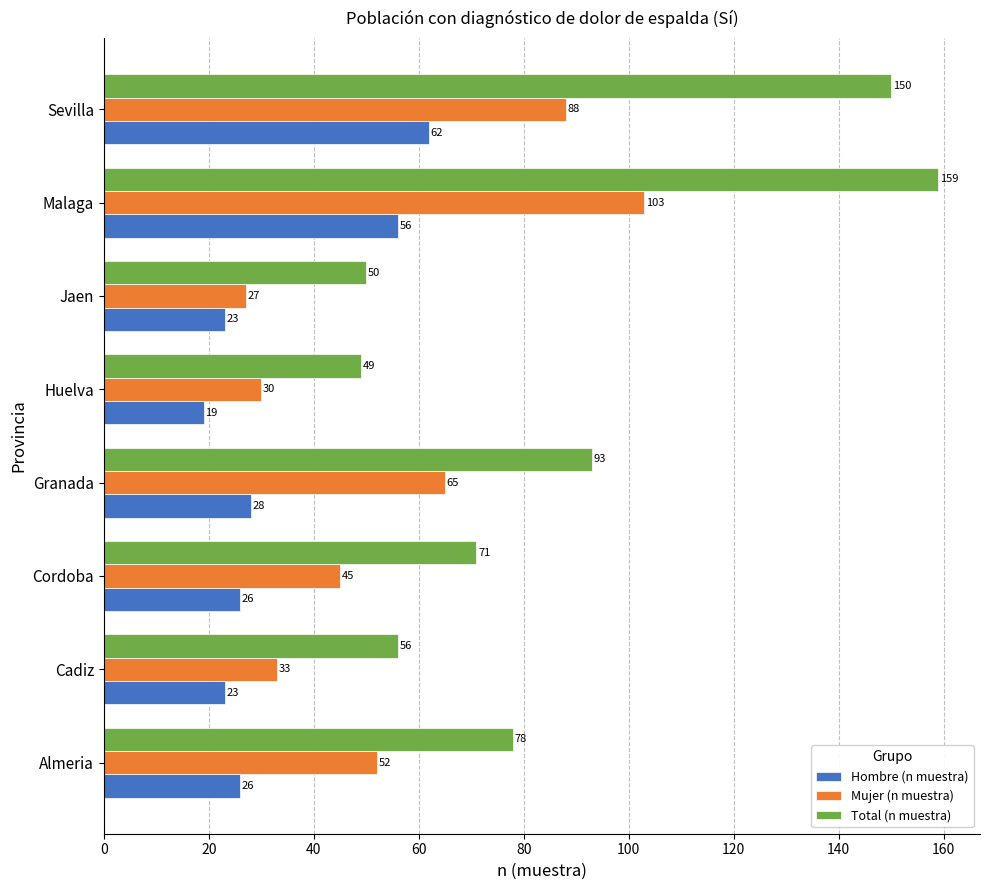

Which category has the highest value in the Hombre (n muestra) series?

Sevilla